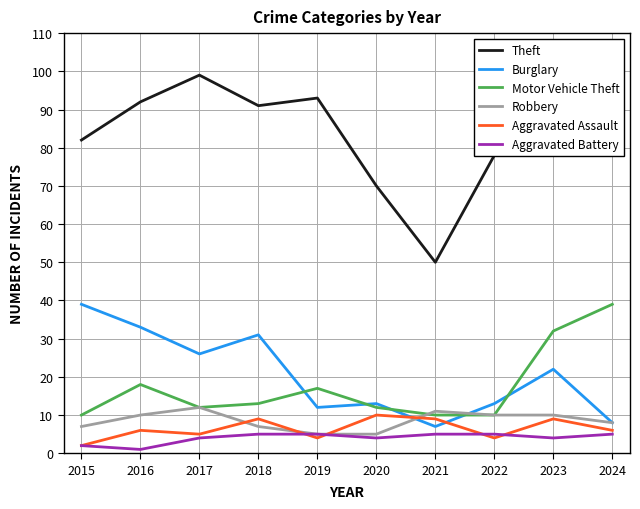

Which series has the largest total across all categories?

Theft